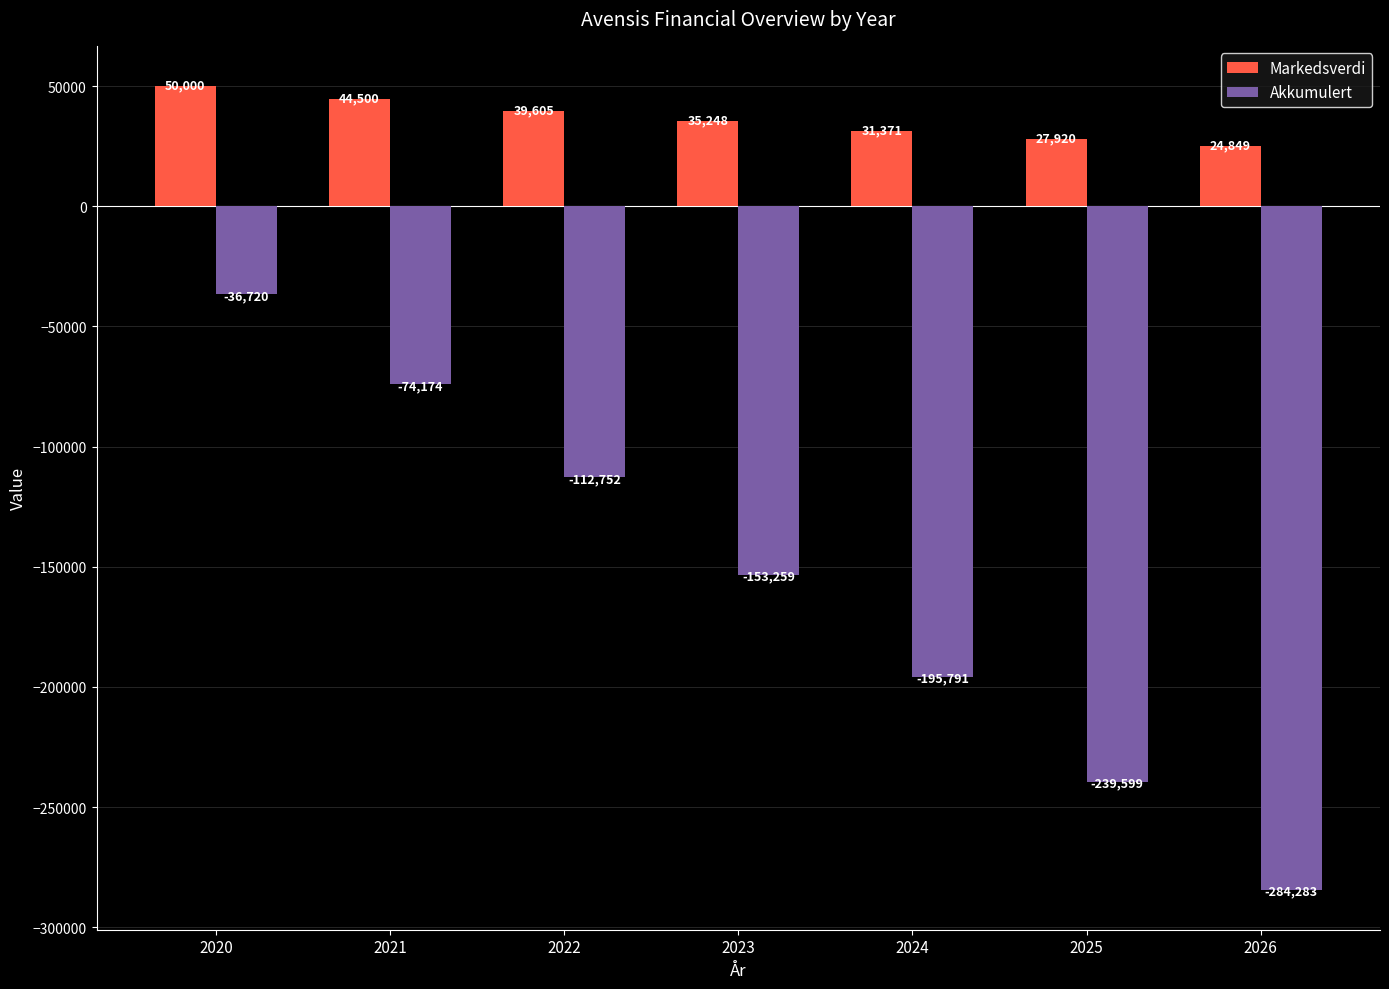

What are all the series names shown in the legend?

Markedsverdi, Akkumulert